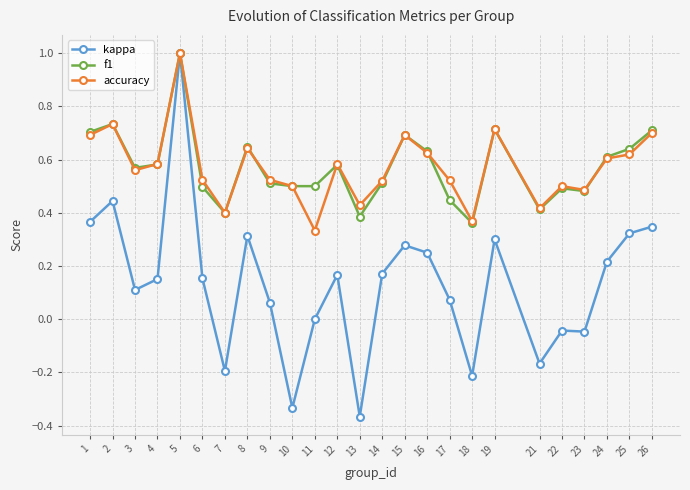

At which category does accuracy reach its first local valley?

3